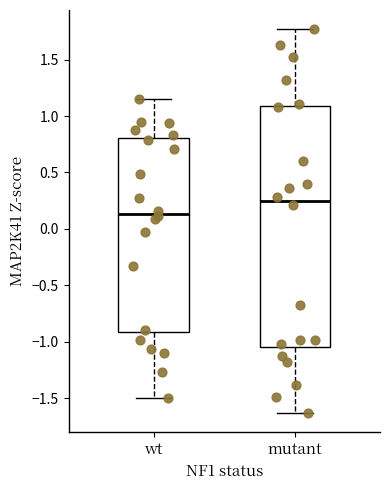

Reading left to right, transcribe this box plot: for each box, give where its median line is, the range the box spans, and where its two whiskers end, as read against the y-axis. The values are not printed on the chart, so give them approximately, as read against the axis.

wt: median 0.15, box -0.90 to 0.80, whiskers -1.50 to 1.15
mutant: median 0.25, box -1.05 to 1.10, whiskers -1.65 to 1.75